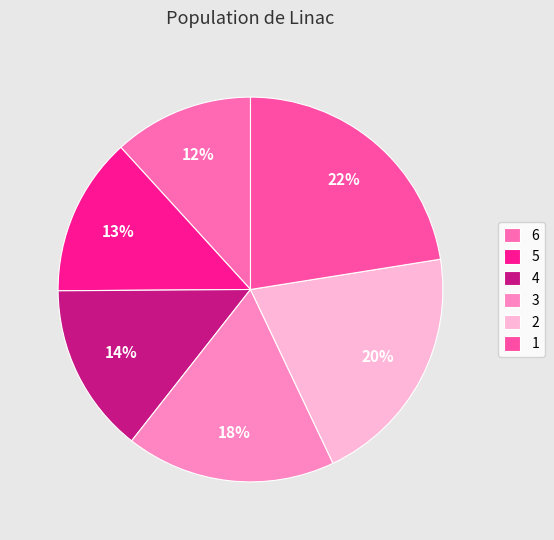

To the nearest percent, what is the average slice percentage?

17%